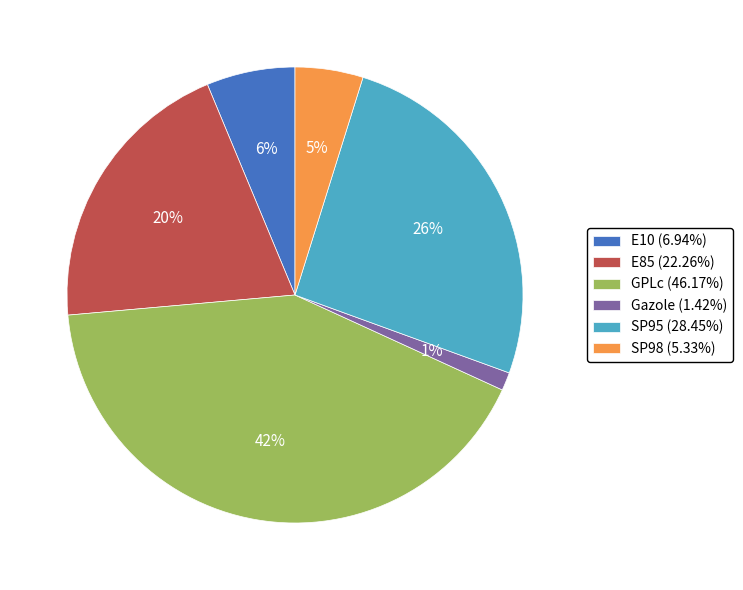

To the nearest percent, what portion does Gazole represent?

1%